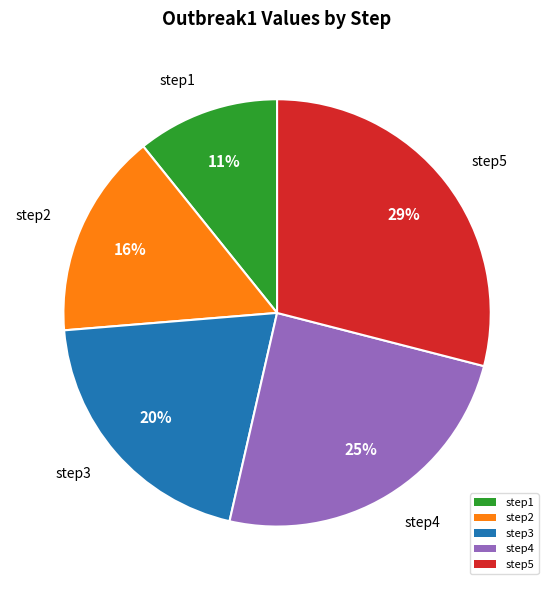

Which slice is the smallest?

step1